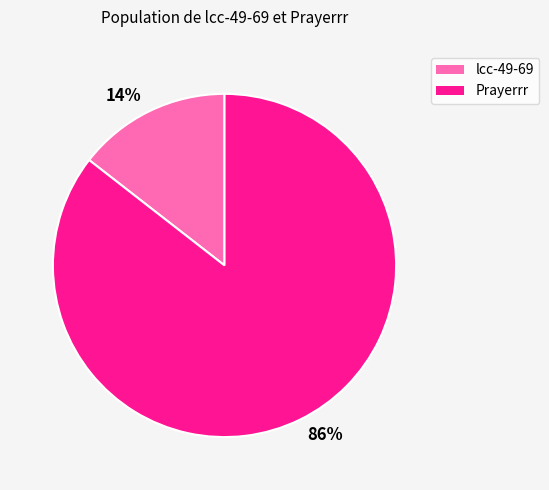

Rank the categories by value from highest to lowest.

86%, 14%